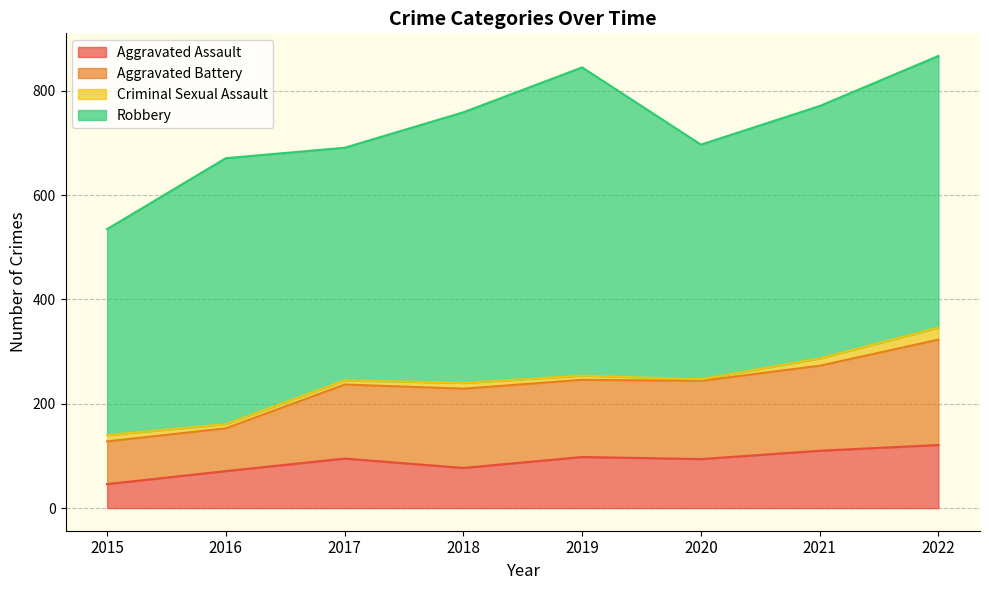

What is the difference between the Aggravated Battery values at 2017 and 2019?

9